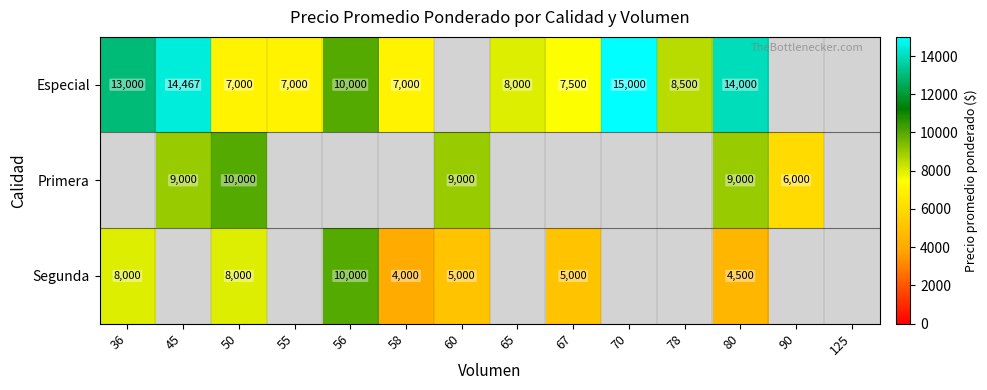

What is the difference between the Especial values at 56 and 78?

1500